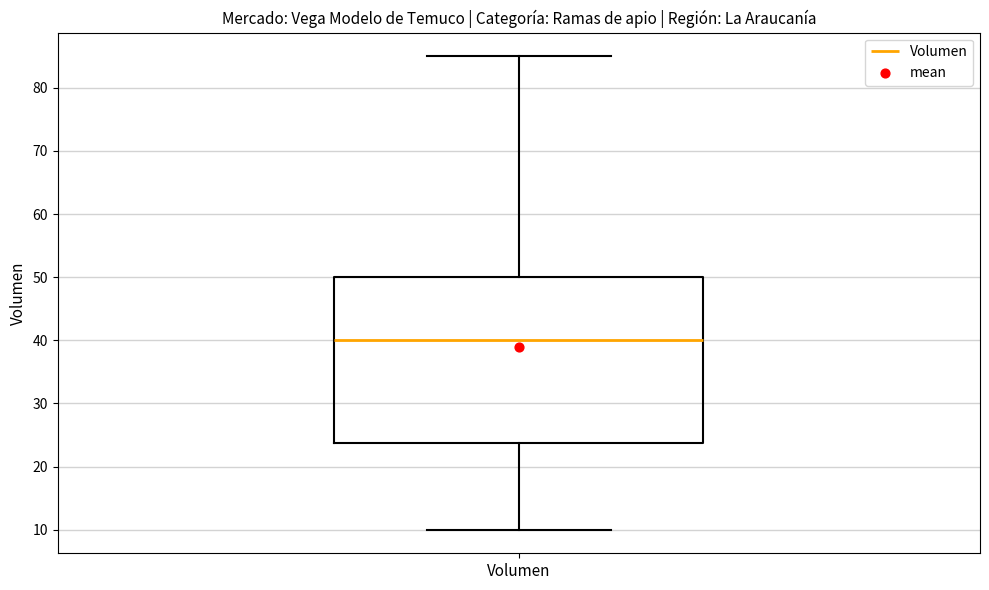

Transcribe this box plot: give where the median line is, the range the box spans, and where the two whiskers end, as read against the y-axis. The values are not printed on the chart, so give them approximately, as read against the axis.

median 40, box 24 to 50, whiskers 10 to 85